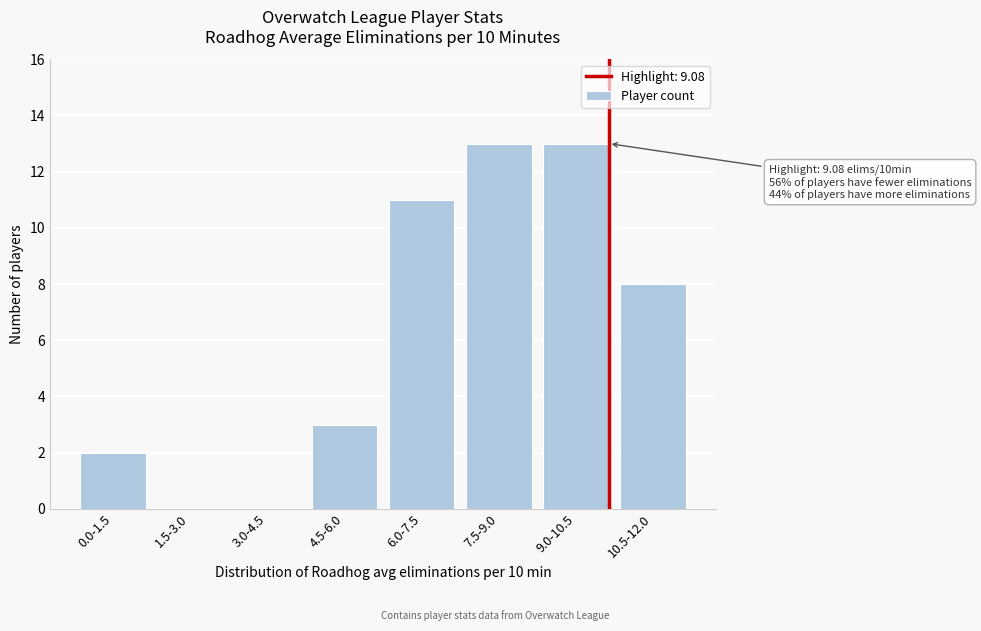

Reading left to right, list all the values displayed in this chart.

0.0-1.5=2	1.5-3.0=0	3.0-4.5=0	4.5-6.0=3	6.0-7.5=11	7.5-9.0=13	9.0-10.5=13	10.5-12.0=8